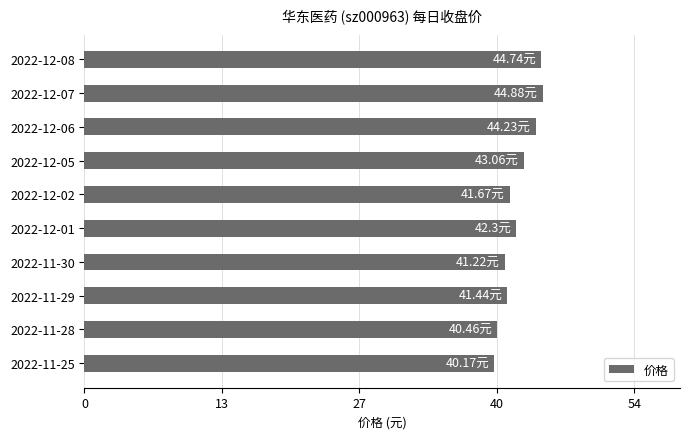

Approximately how many times larger is the value at 2022-11-29 compared to 2022-12-07?

0.9